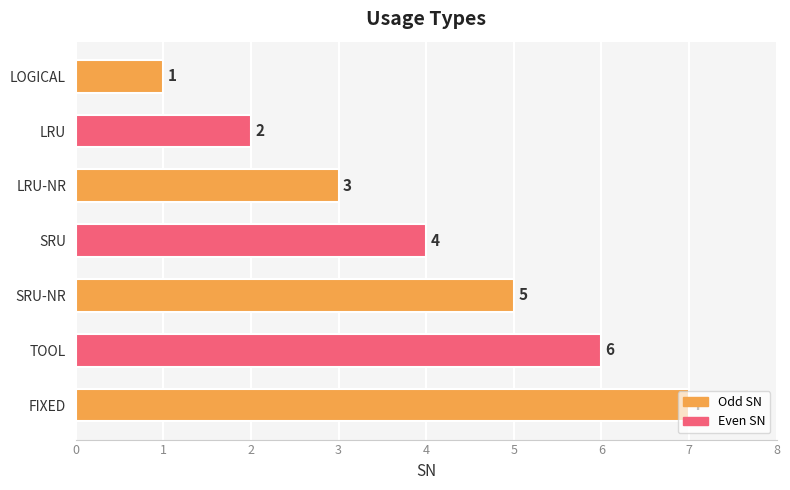

Count the number of categories in the chart.

7